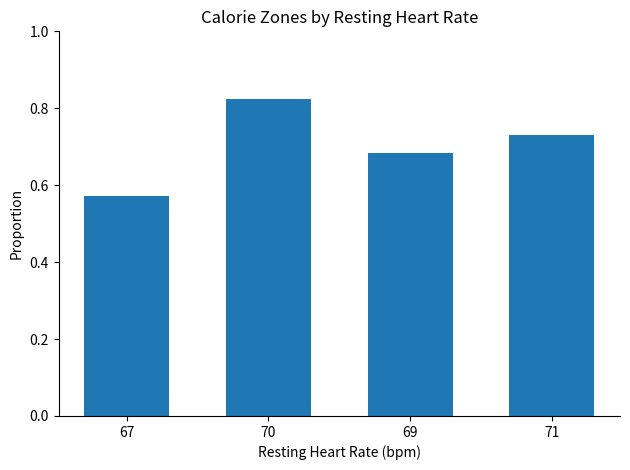

At which category does the chart reach its minimum across all series?

67